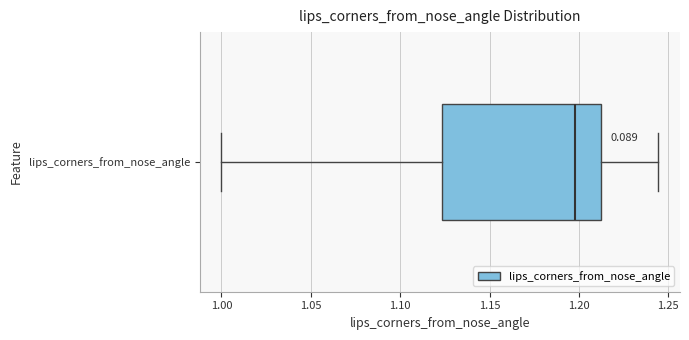

Read this box plot against the x-axis: the position of the median line, the range covered by the box, and the ends of both whiskers. The values are not printed on the chart, so give them approximately, as read against the axis.

median 1.200, box 1.125 to 1.215, whiskers 1.000 to 1.245